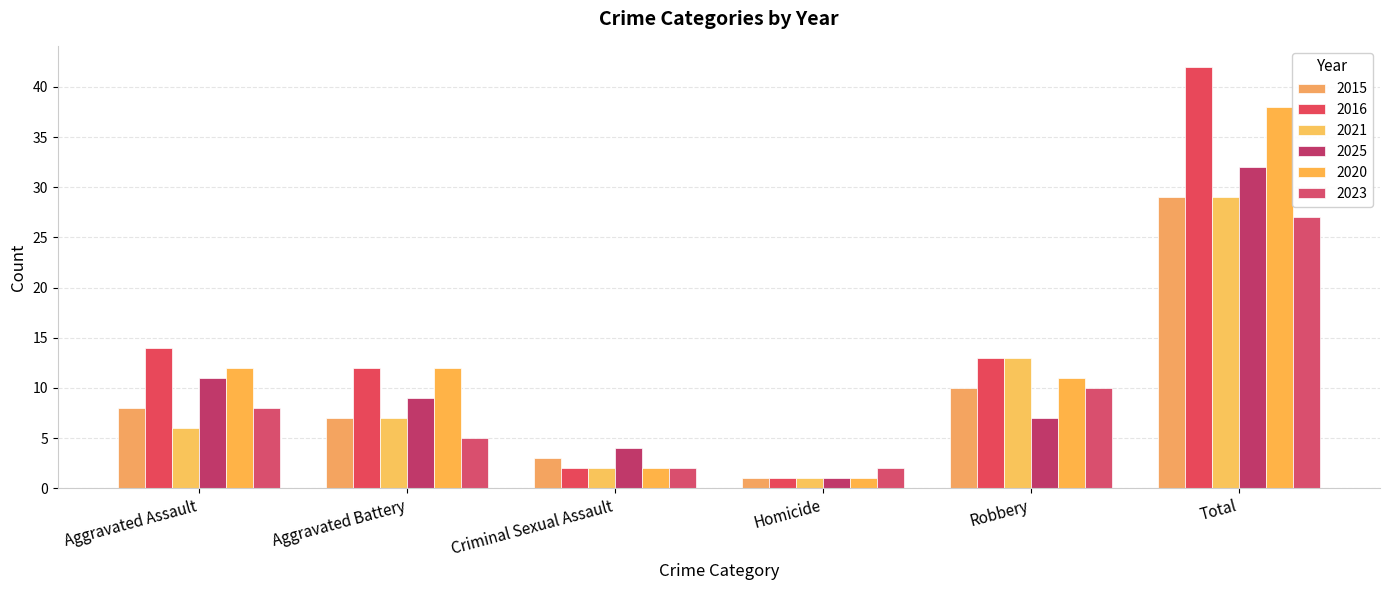

What is the difference between the highest and lowest values at Criminal Sexual Assault?

2